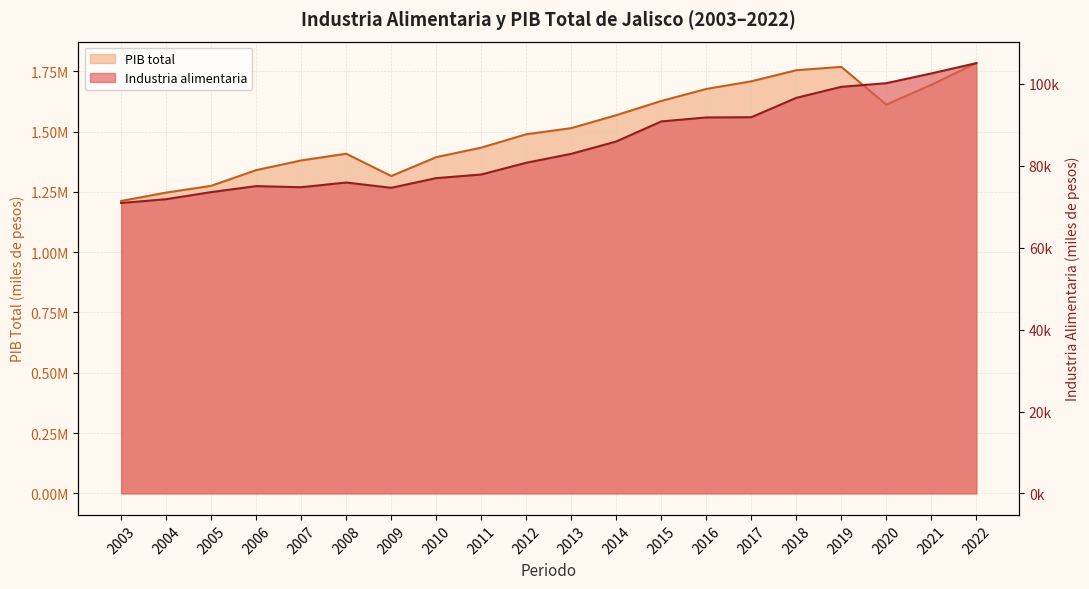

Reading left to right, list all the values displayed in this chart.

Industria alimentaria: 70931.3	71852.9	73591.3	75048.5	74783.5	75931.6	74640.7	77000.4	77890.2	80753.8	82935.9	85954.1	90849.4	91823.7	91877.3	96608.4	99302.4	100194.5	102575.1	105091.7
PIB total: 1212171.2	1246901.4	1274855.8	1340006.1	1380125.9	1408019.7	1315481.8	1393675.4	1433185.4	1488616.8	1514072.6	1567647.2	1626750.8	1676418.7	1708140.0	1754179.5	1768025.5	1611603.3	1693742.8	1783505.1